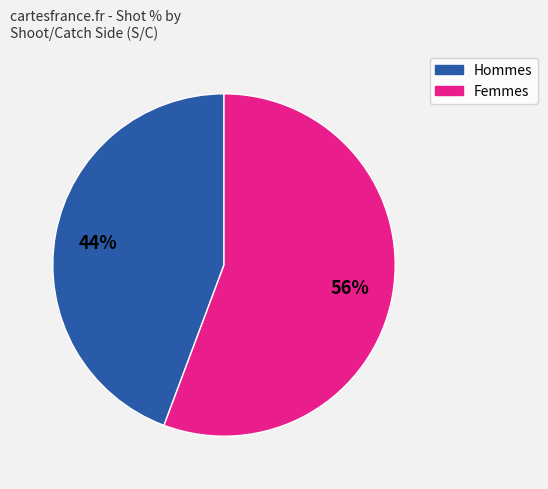

Is there a majority slice in this chart?

Yes